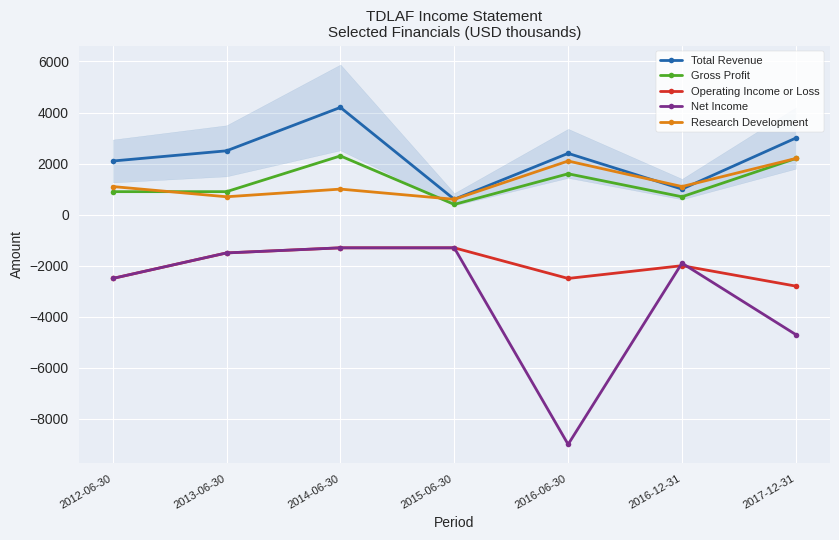

Rank the series at 2016-06-30 from lowest to highest value.

Net Income, Operating Income or Loss, Gross Profit, Research Development, Total Revenue